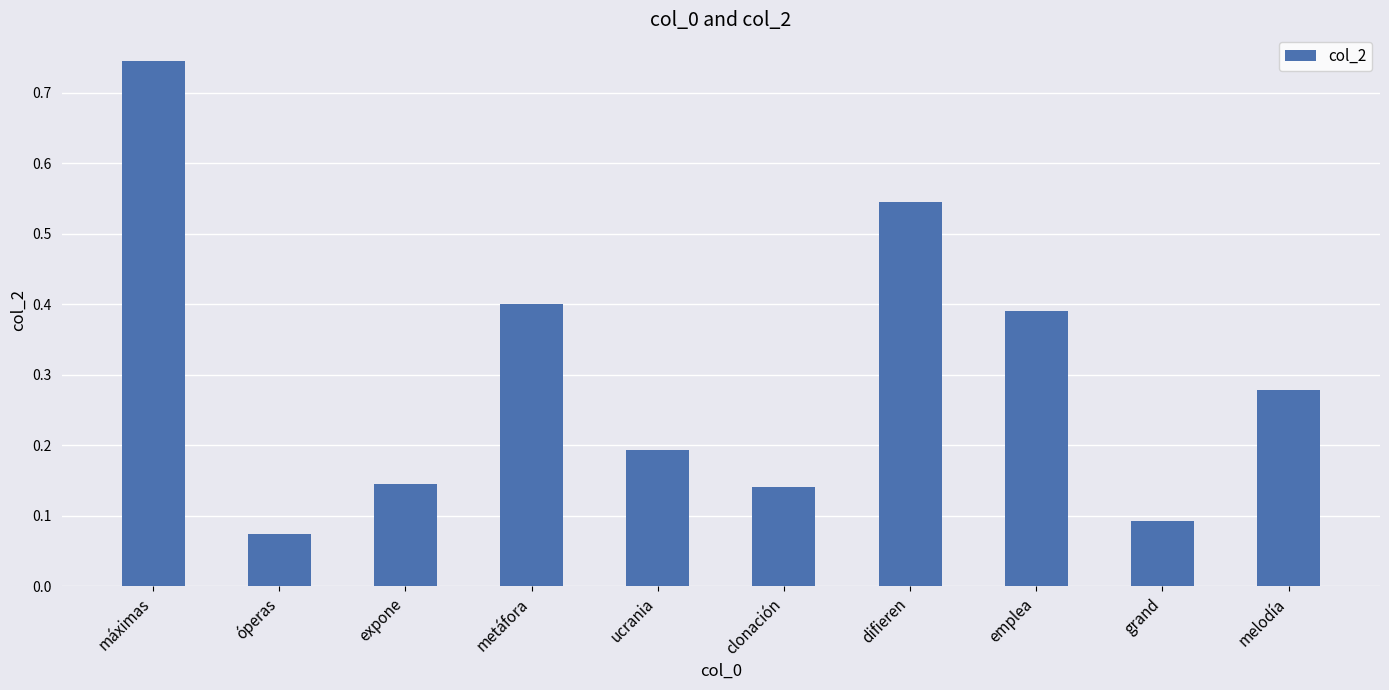

Count the values in the range 0 to 1.

10